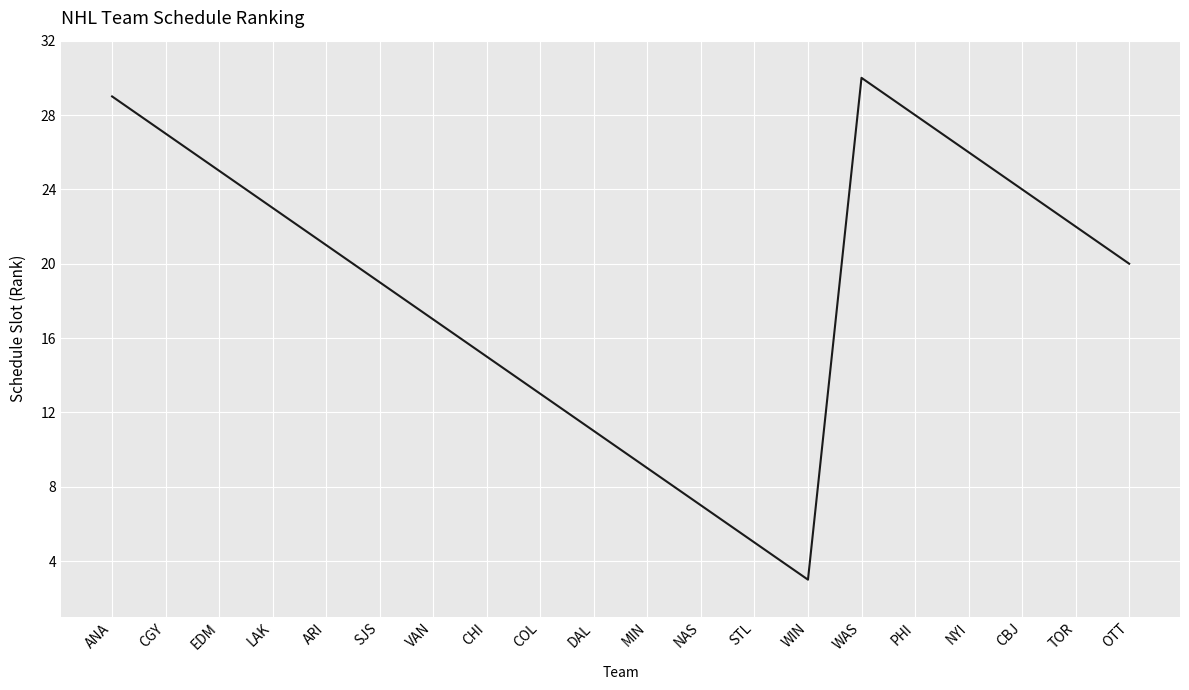

The value at CBJ is 24. True or false?

True